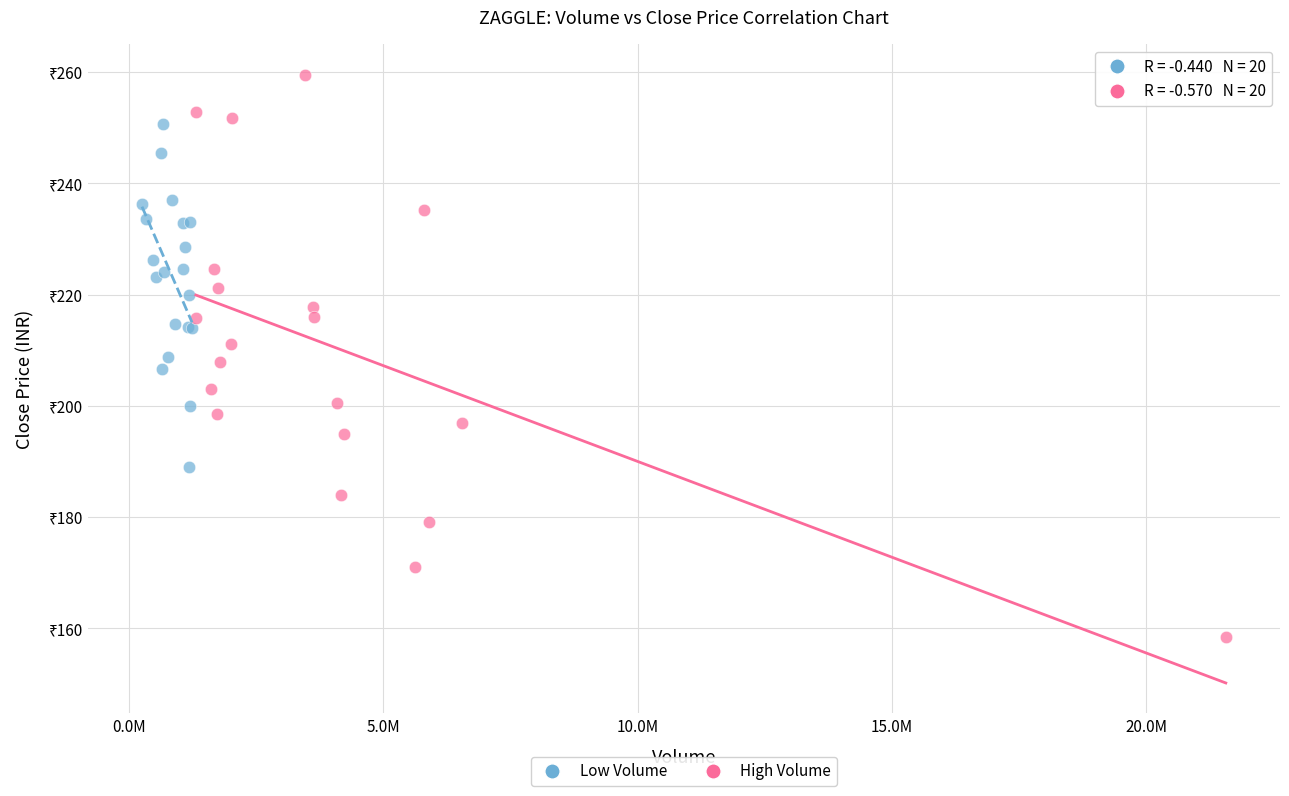

Which series contains the lowest Y value?

High Volume